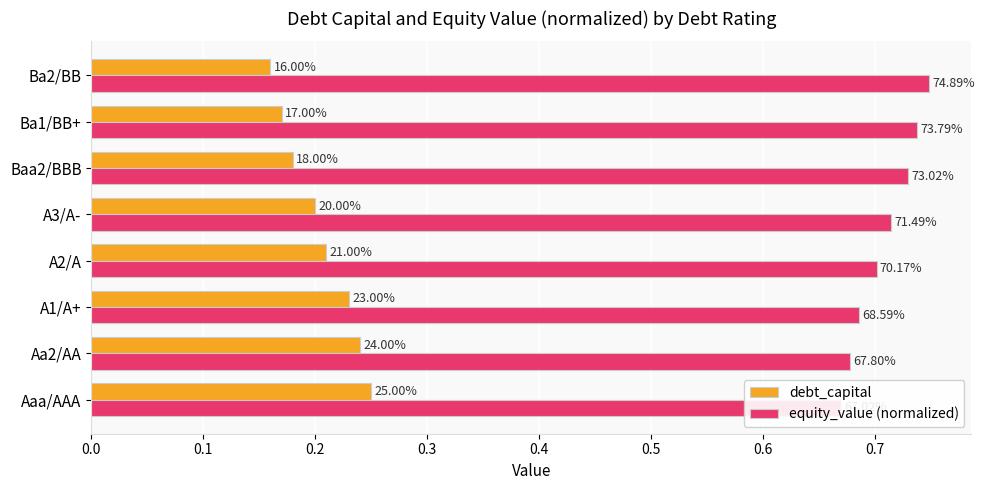

Reading left to right, extract all data points from this chart.

debt_capital: 0.2	0.2	0.2	0.2	0.2	0.2	0.2	0.2
equity_value (normalized): 0.7	0.7	0.7	0.7	0.7	0.7	0.7	0.7